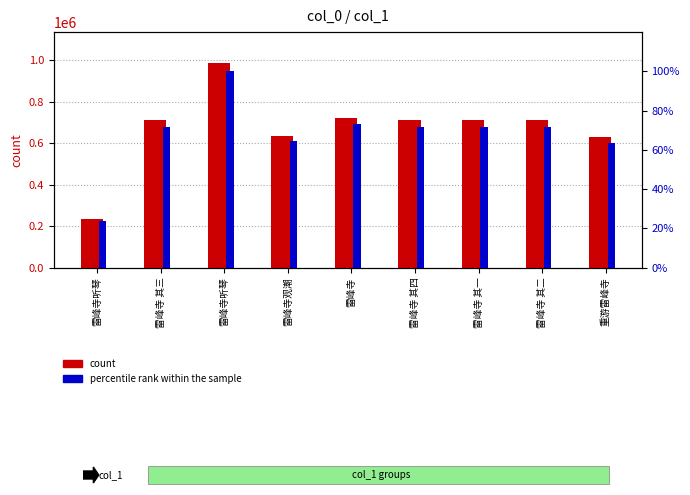

Are the bars grouped side by side (vs. stacked)?

Yes